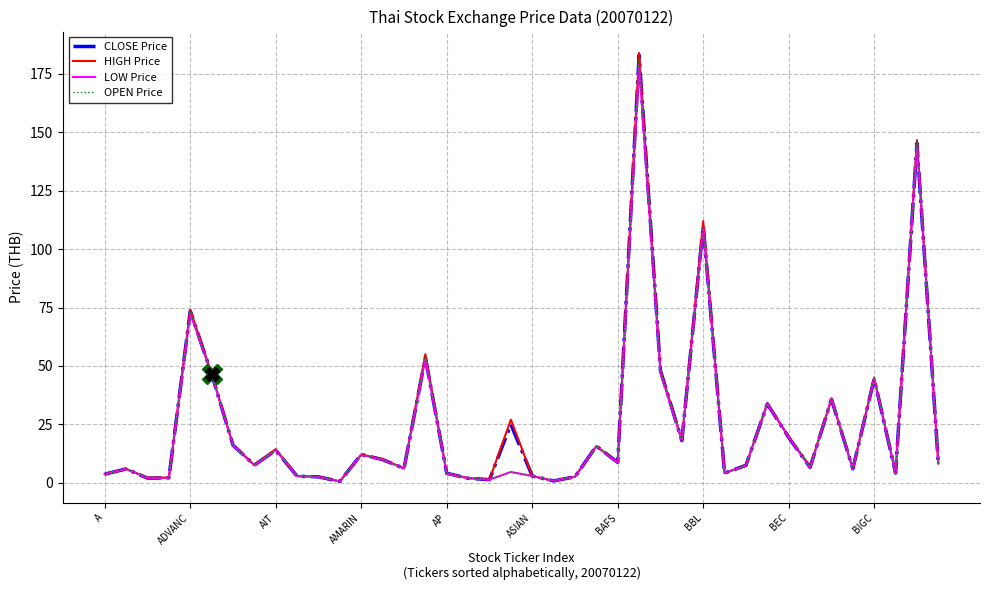

What is the highest value of the OPEN Price series?

181.0